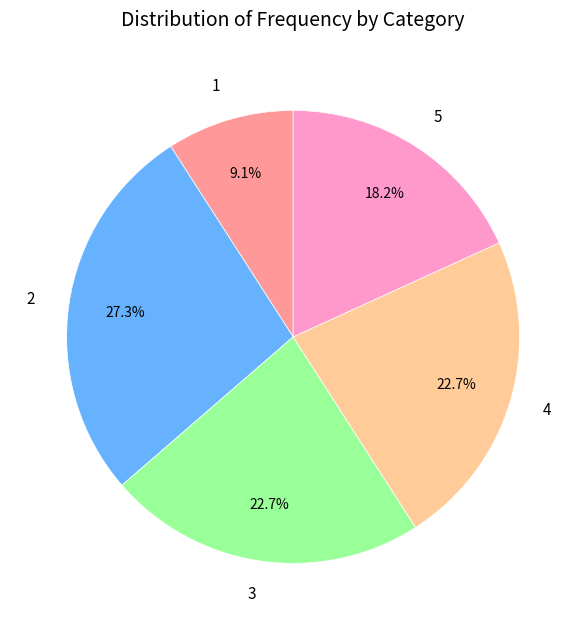

What is the ratio of the value at 2 to the value at 5?

1.5